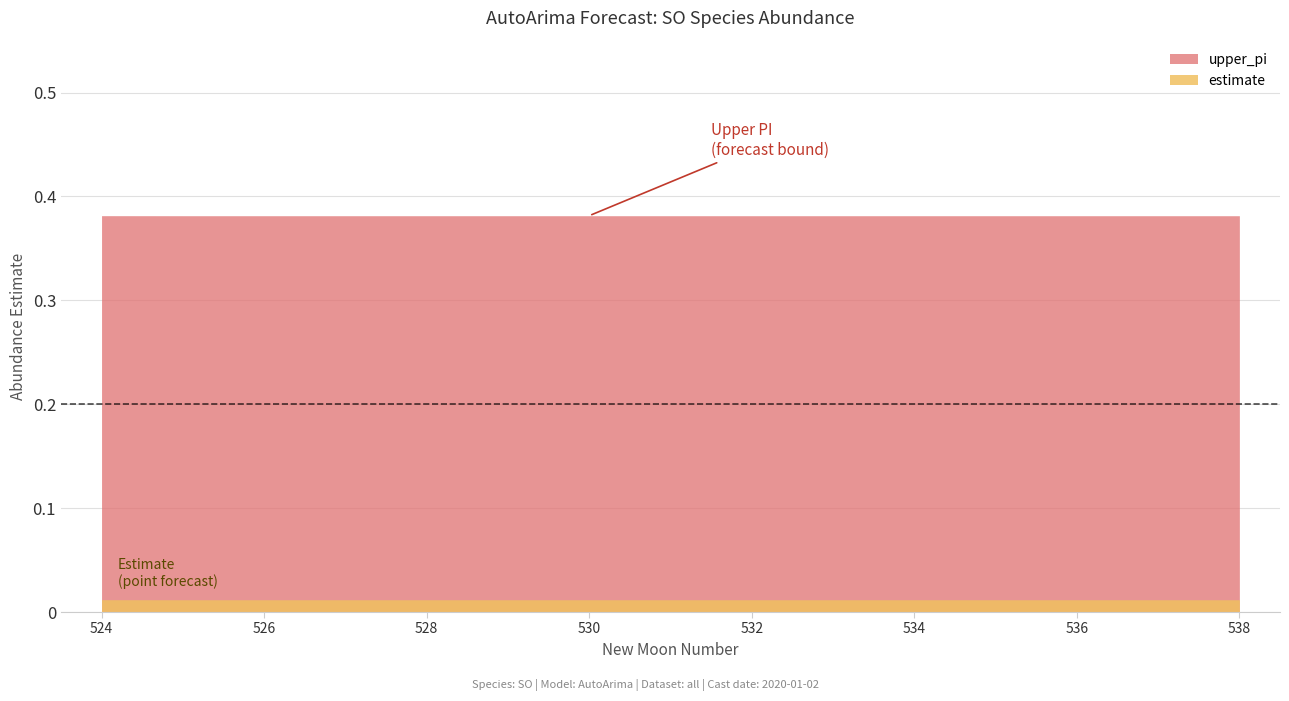

The upper_pi series shows 0.4 at 536. True or false?

True